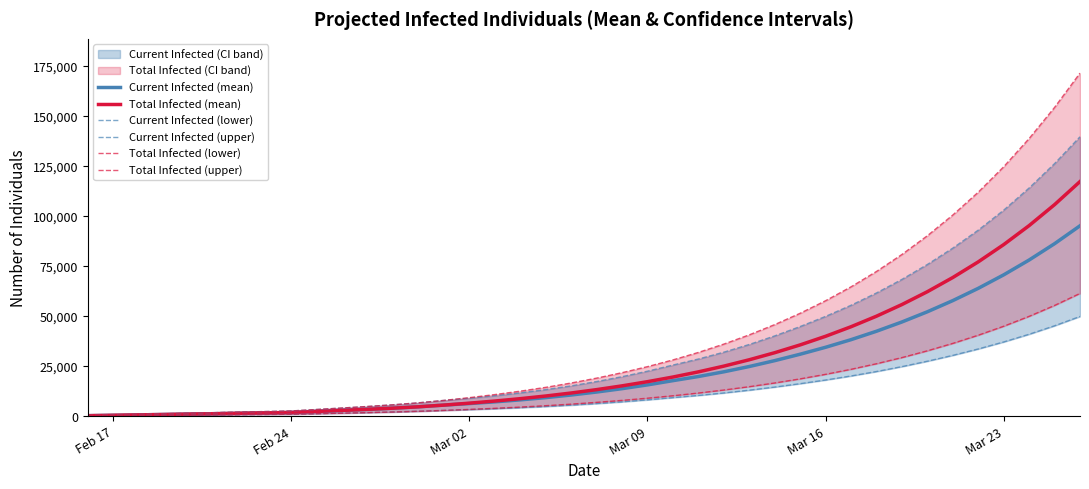

Which series has the largest range (max minus min)?

Total Infected (upper)